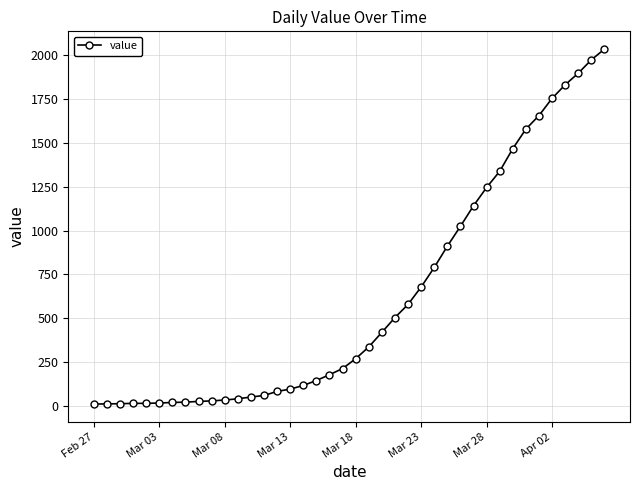

Count the number of categories in the chart.

40